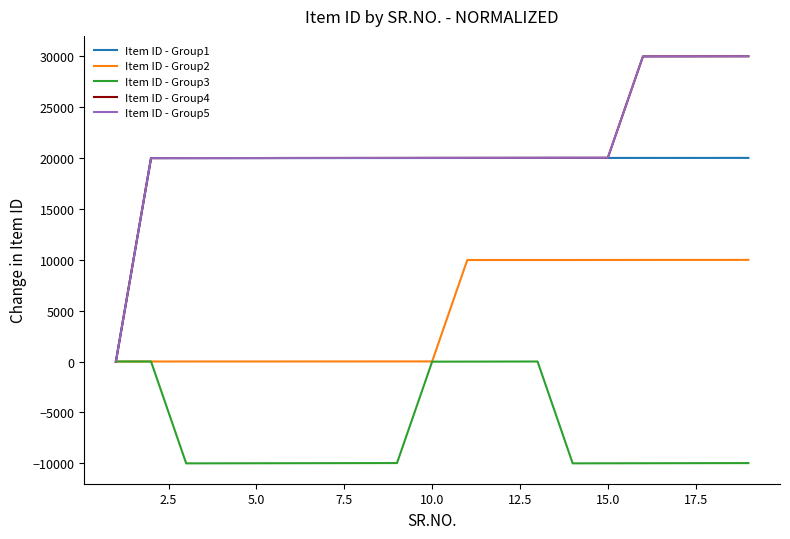

What is the minimum value shown in the chart?

-10014